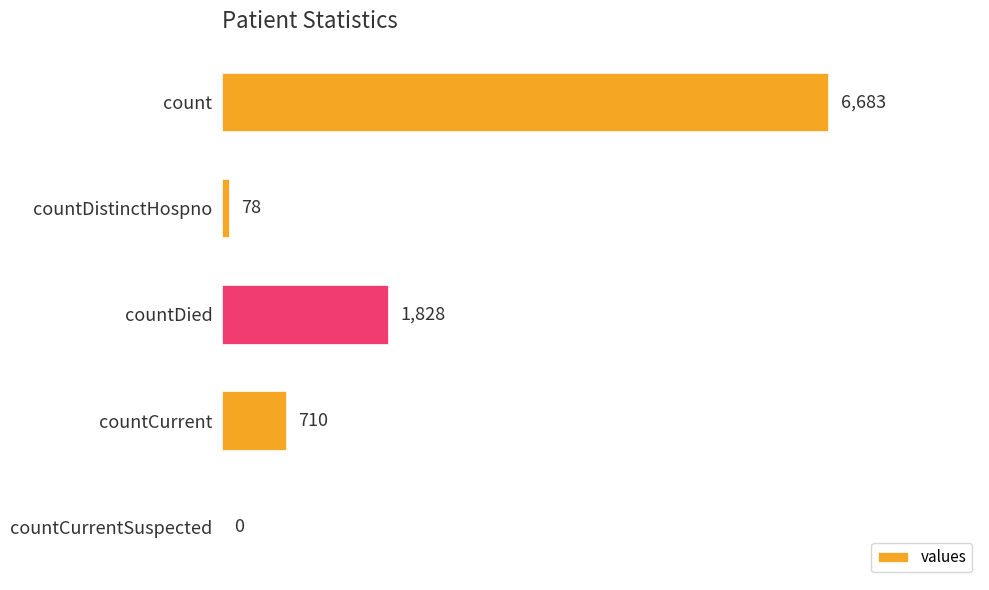

What is the average value?

1860